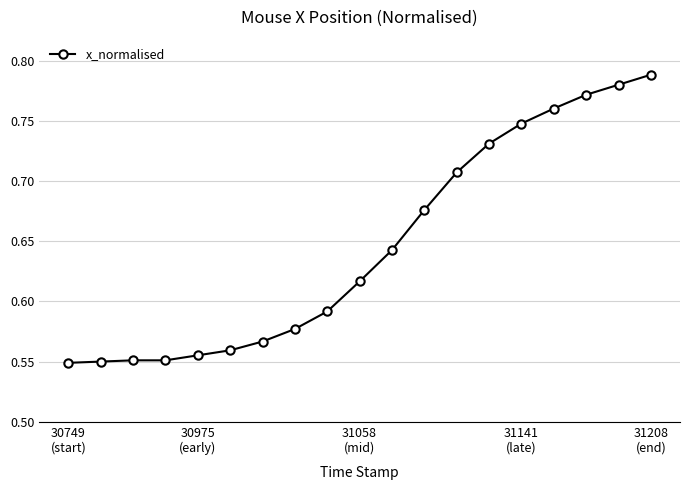

True or false: the data has more than 2 interior local peaks.

False